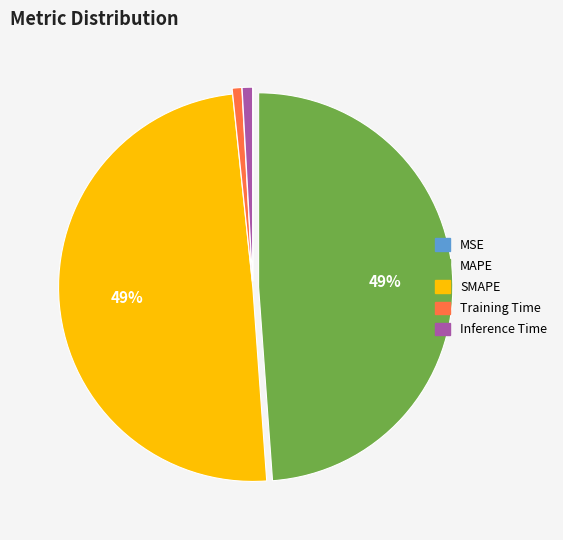

True or false: Training Time accounts for 6% of the total.

False